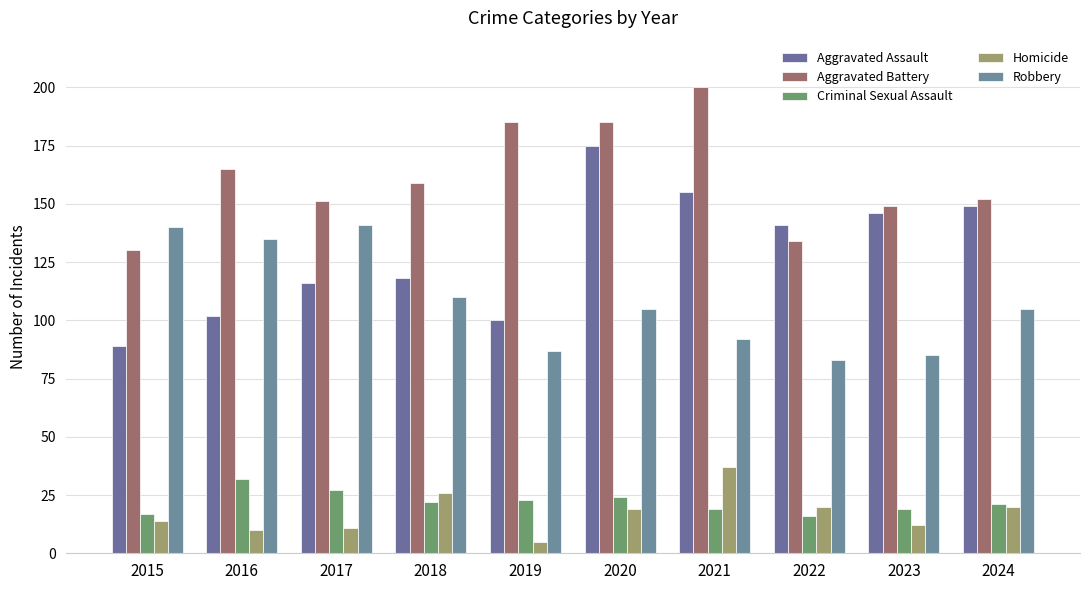

What is the sum of all Aggravated Battery values?

1610